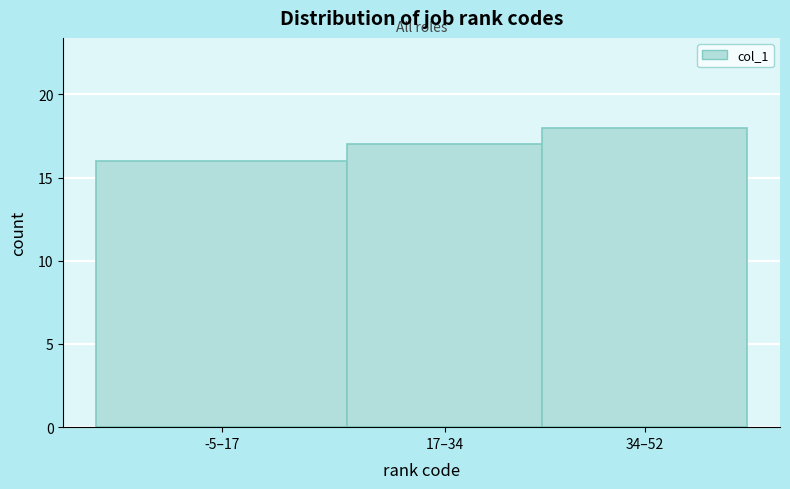

Reading left to right, what are all the values shown in this chart?

16	17	18